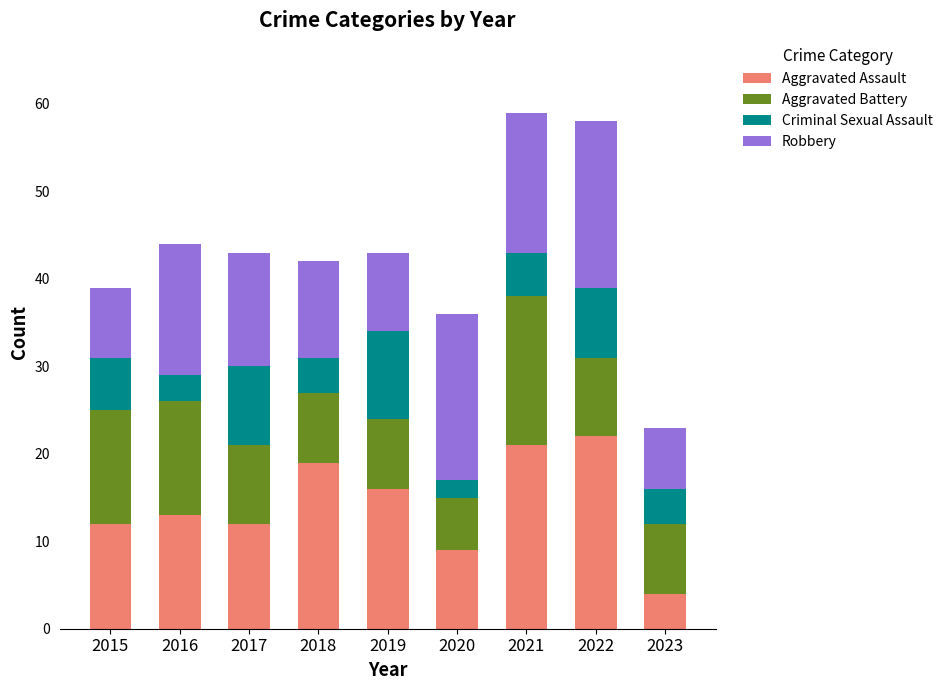

What are all the series names shown in the legend?

Aggravated Assault, Aggravated Battery, Criminal Sexual Assault, Robbery